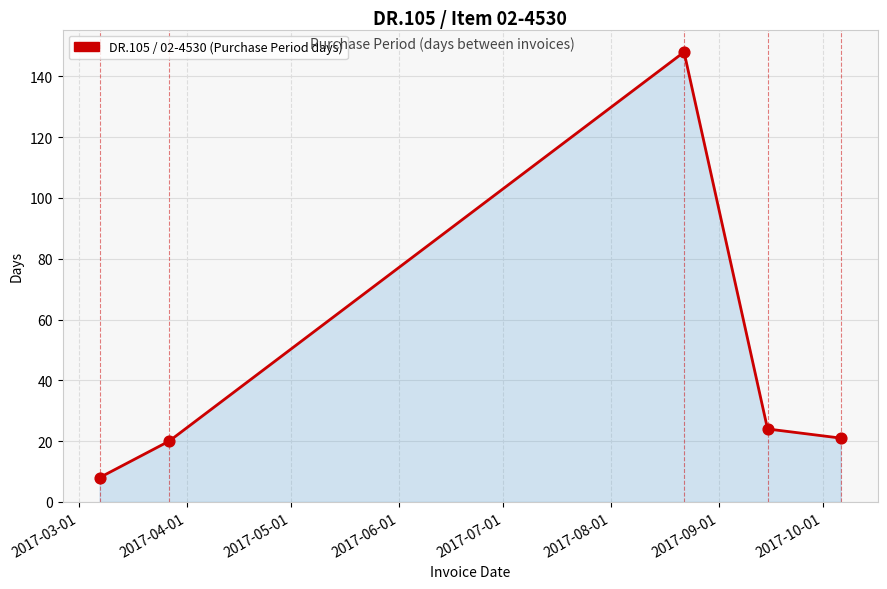

What is the smallest value displayed?

8